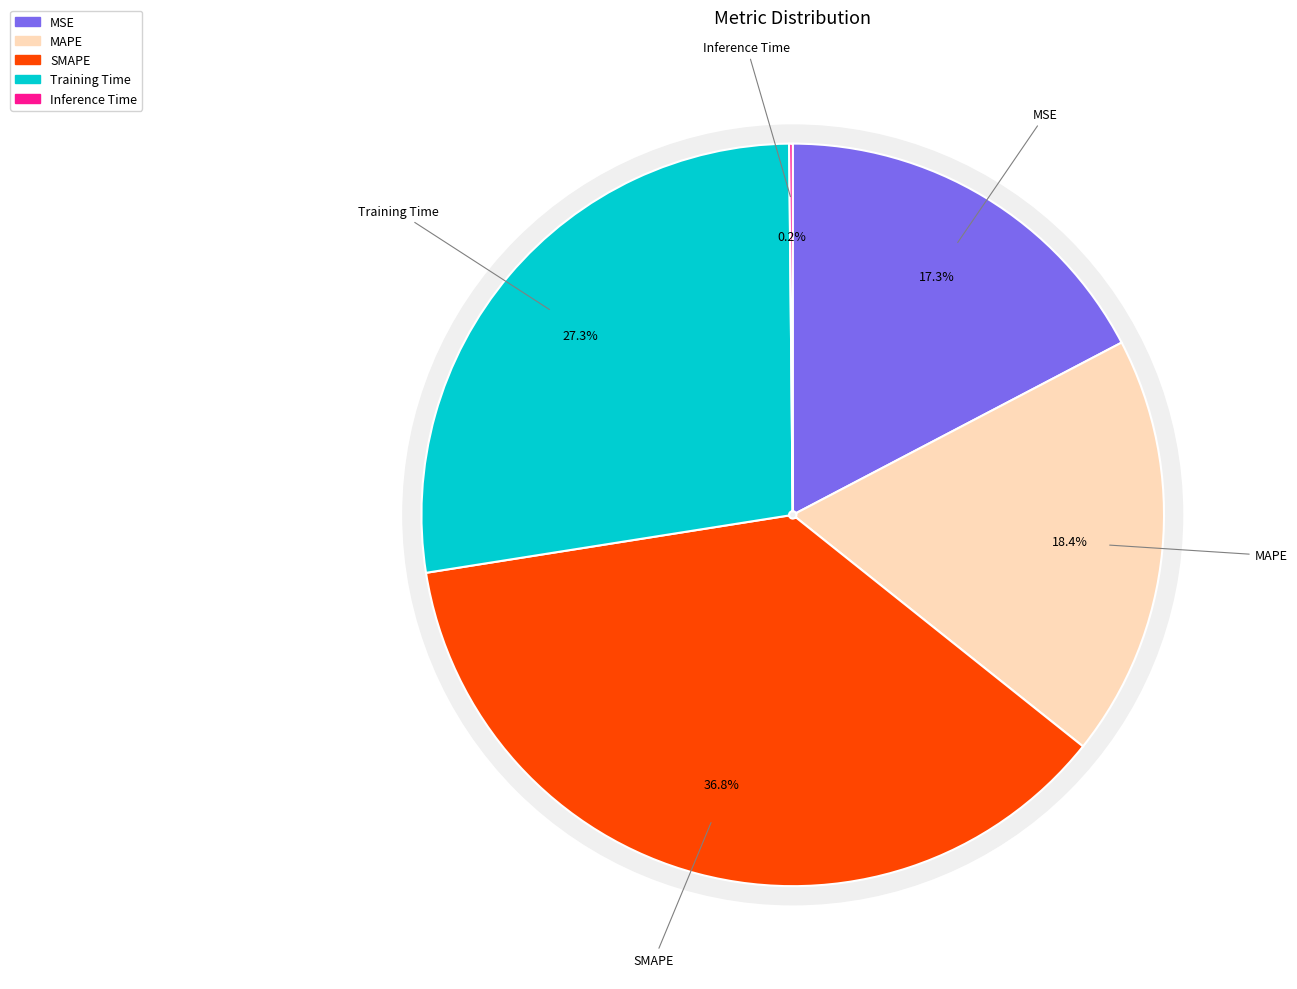

How many segments does this pie chart have?

5